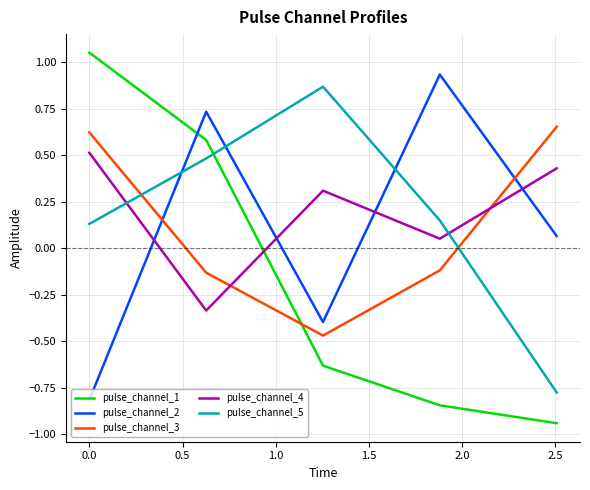

Which series has the widest spread of values?

pulse_channel_1